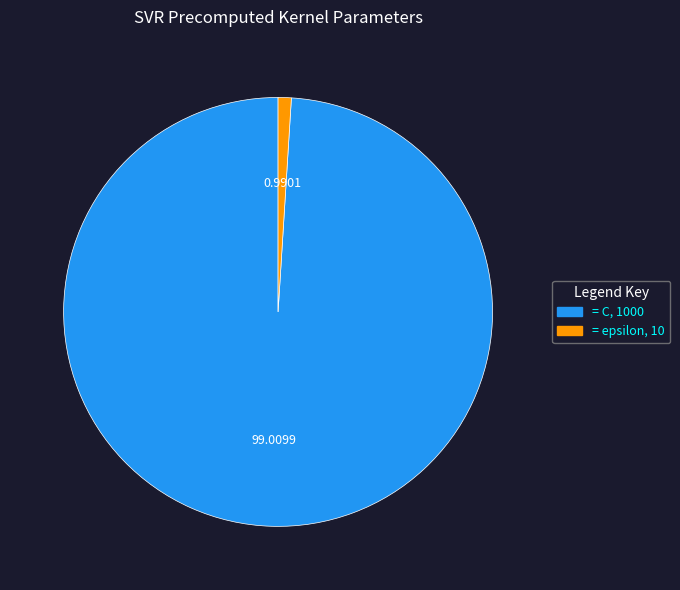

Which category has the biggest portion of the pie?

= C, 1000